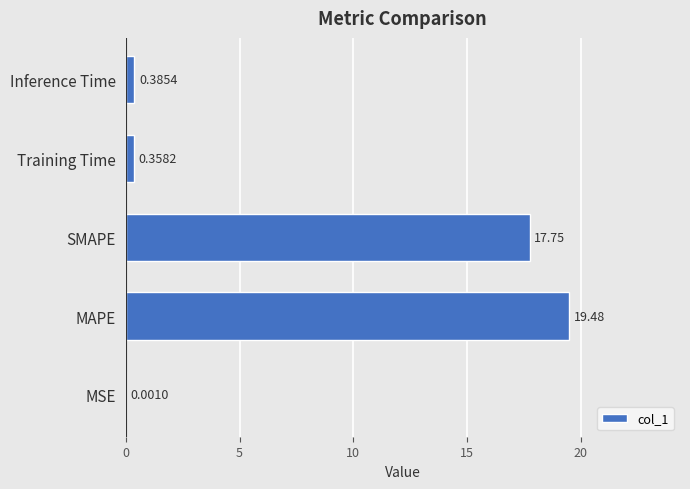

Are the bars horizontal?

Yes